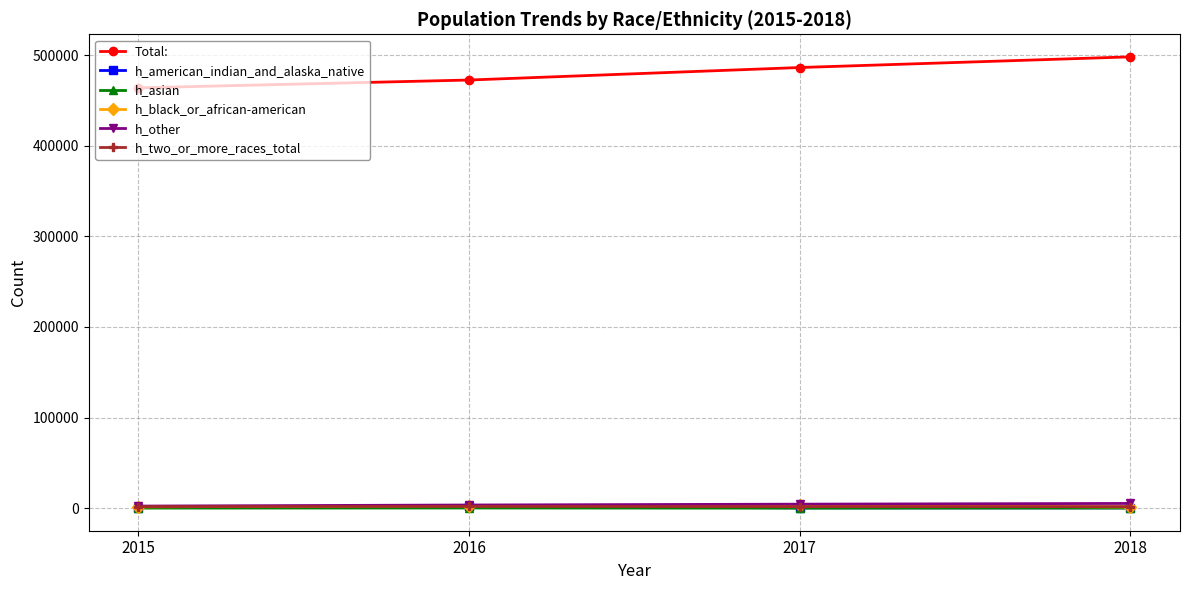

The value of Total: at 2018 is 498073. True or false?

True